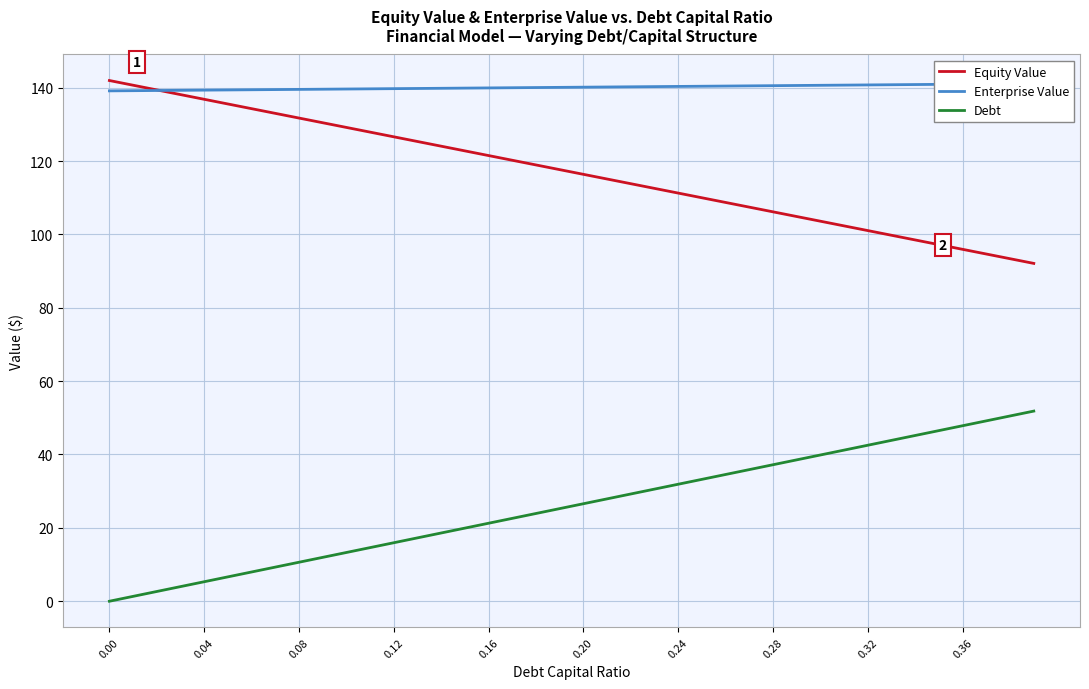

True or false: Equity Value and Debt intersect in this chart.

False